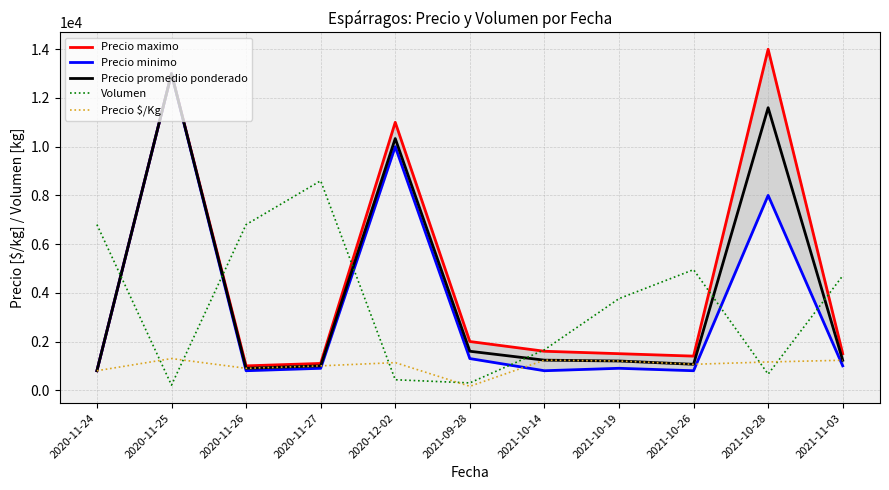

What is the lowest value of the Precio promedio ponderado series?

800